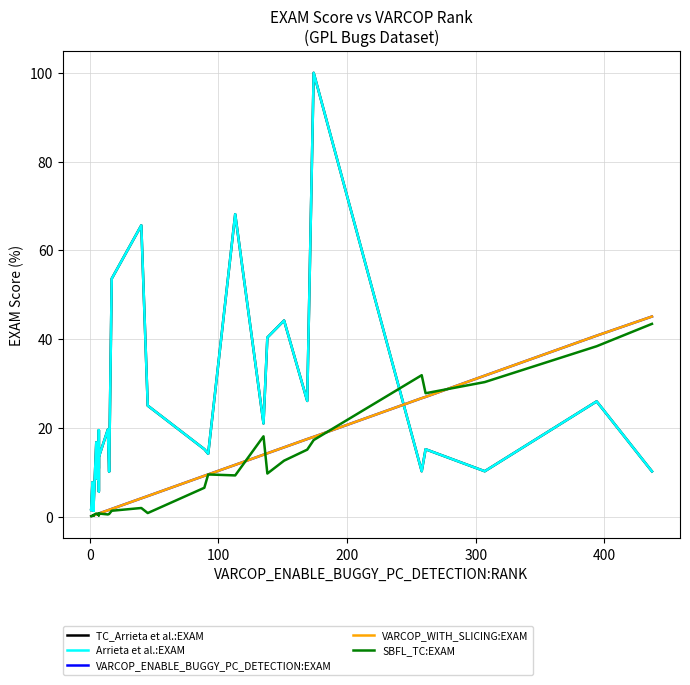

The value of VARCOP_ENABLE_BUGGY_PC_DETECTION:EXAM at 34 is 6.6. True or false?

False